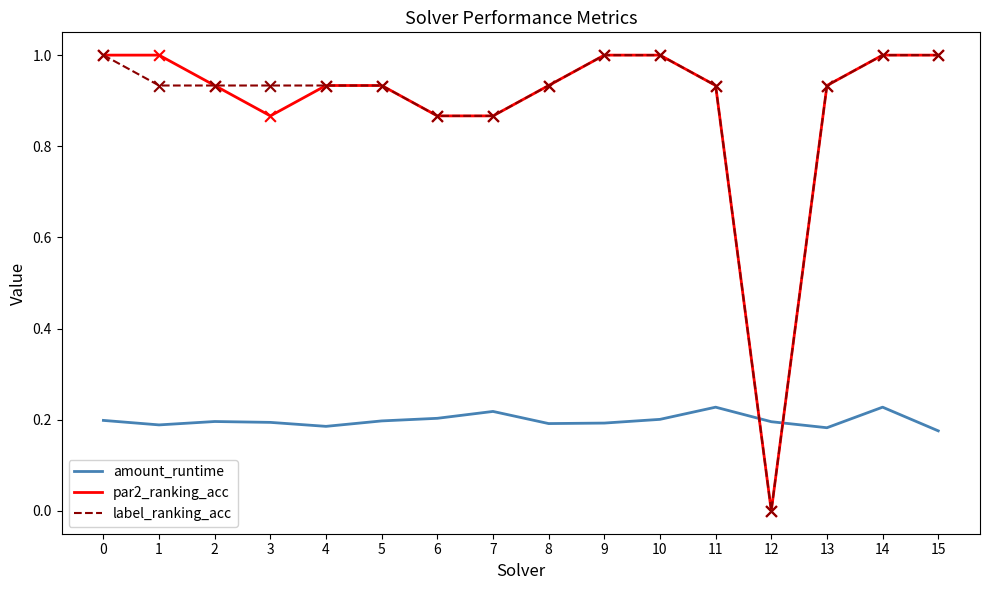

What are all the series names shown in the legend?

amount_runtime, par2_ranking_acc, label_ranking_acc